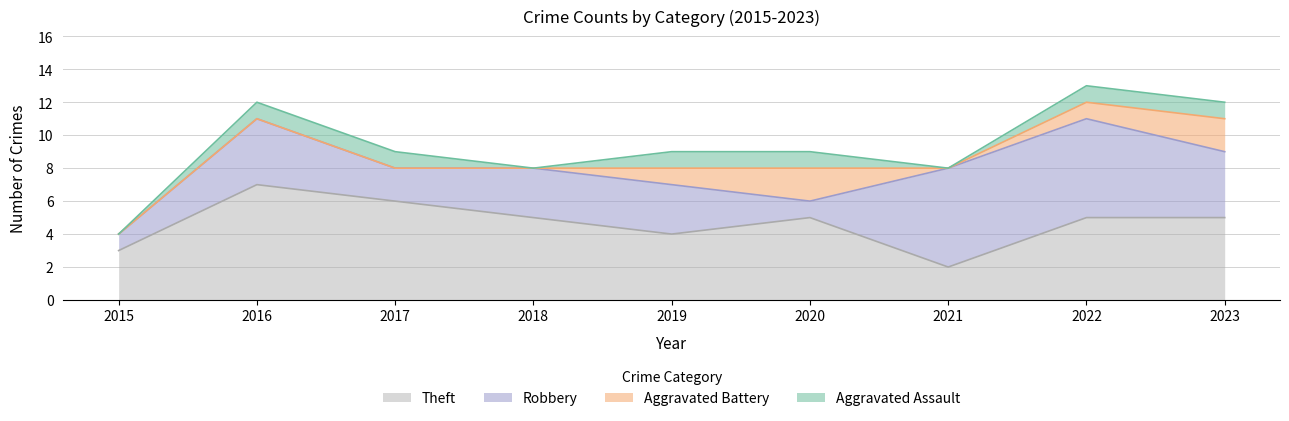

At which category is the sum across all series the highest?

2022